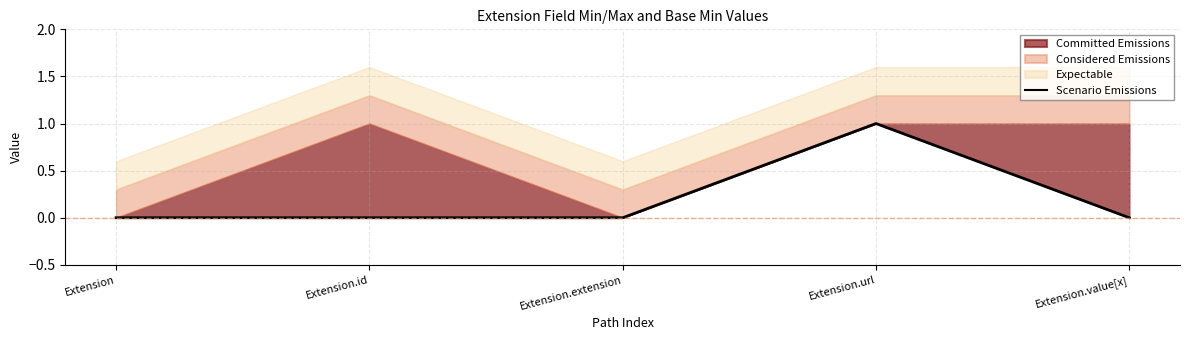

Is it true that Scenario Emissions equals 0 at Extension.value[x]?

True